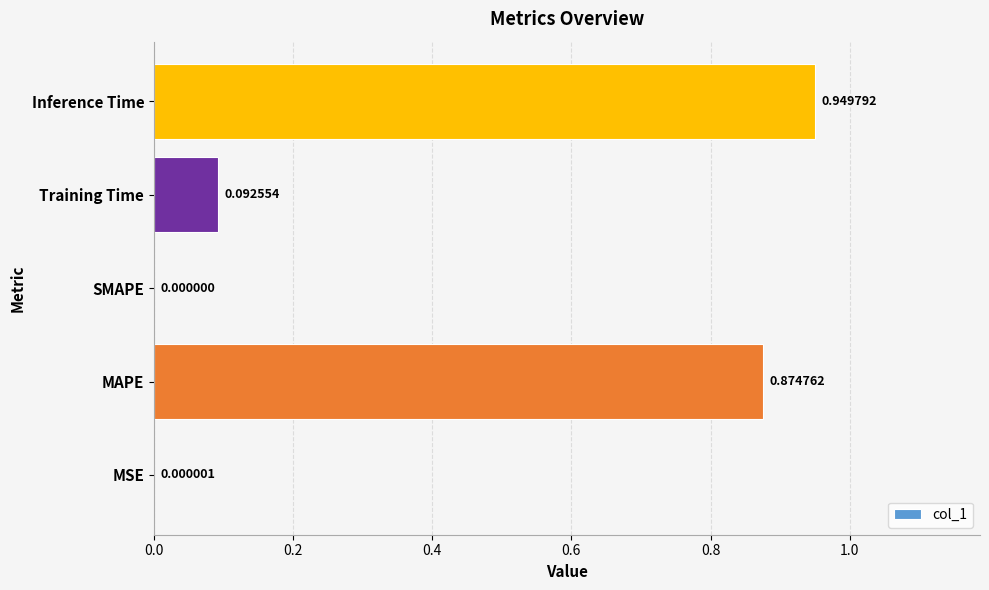

Where is the data nearest to the value 0?

SMAPE